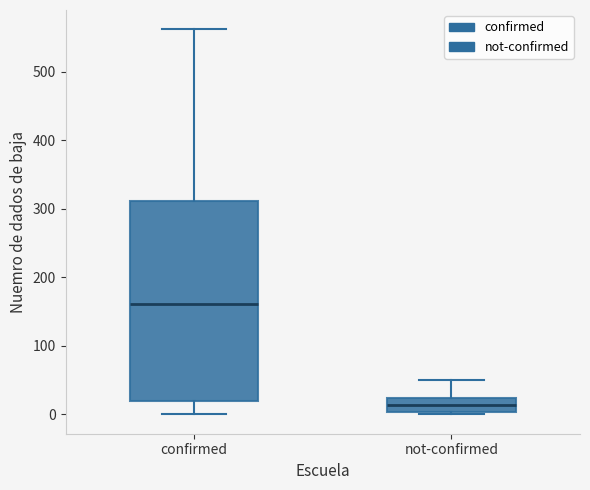

Where is the lower edge of the box for not-confirmed on the y-axis? The values are not printed on the chart, so give them approximately, as read against the axis.

0